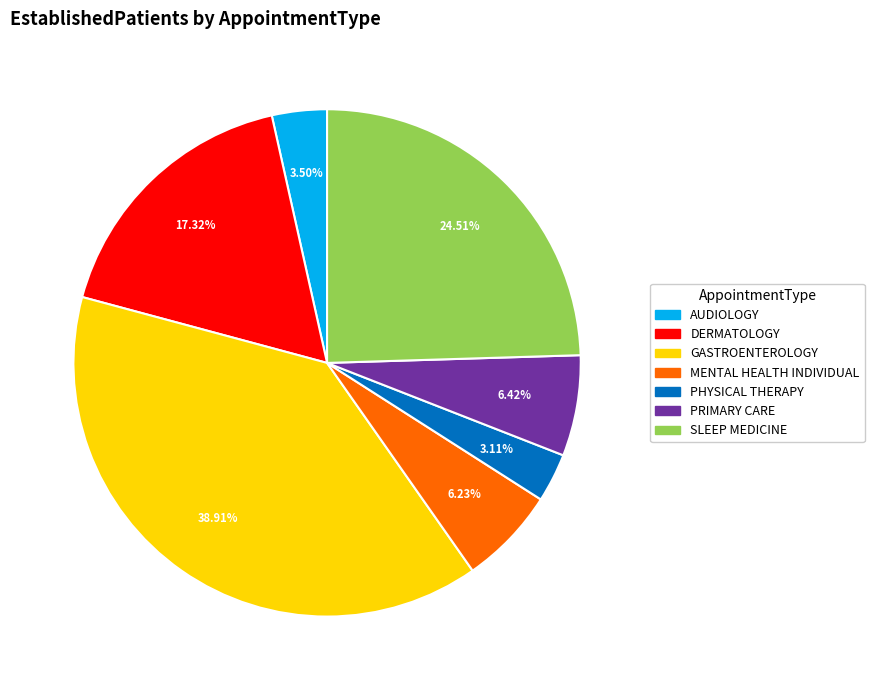

True or false: PHYSICAL THERAPY accounts for 3% of the total.

True